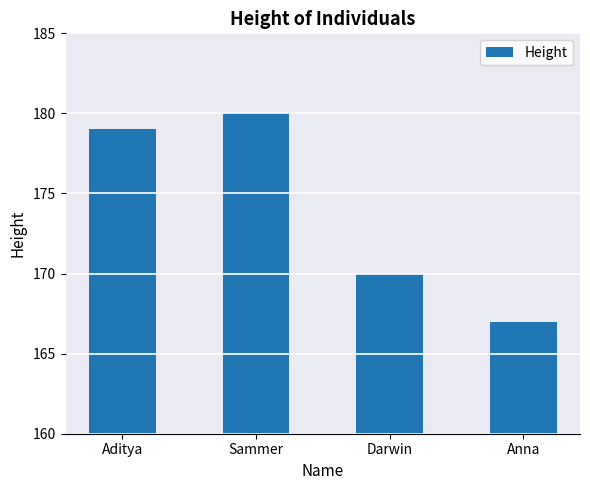

Reading left to right, transcribe all the data shown in this chart.

Aditya=179	Sammer=180	Darwin=170	Anna=167